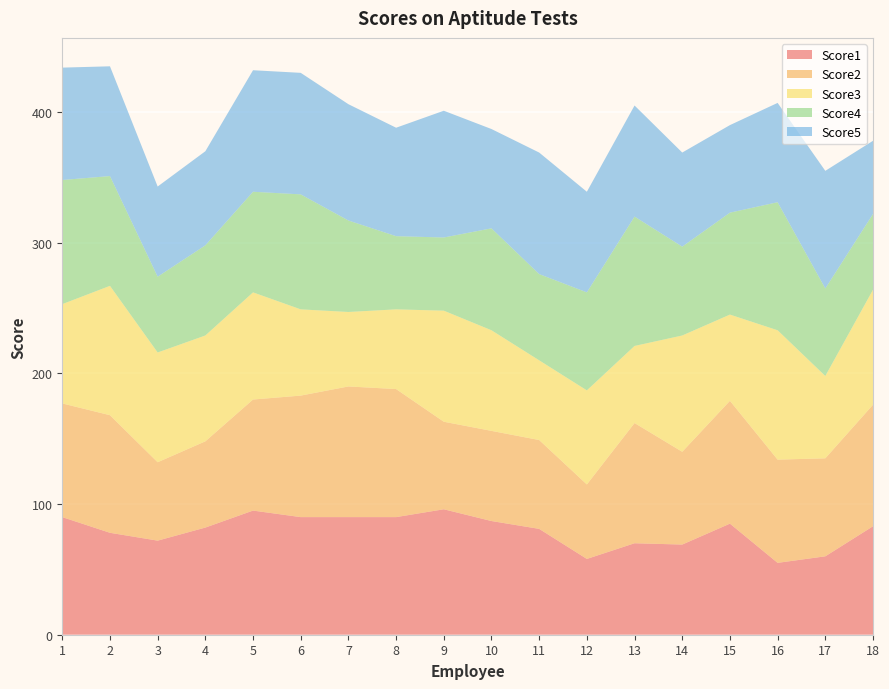

Reading left to right, transcribe all the data shown in this chart.

Score1: 90	78	72	82	95	90	90	90	96	87	81	58	70	69	85	55	60	83
Score2: 87	90	60	66	85	93	100	98	67	69	68	57	92	71	94	79	75	93
Score3: 76	99	84	81	82	66	57	61	85	77	61	72	59	89	66	99	63	88
Score4: 95	84	58	69	77	88	70	56	56	78	66	75	99	68	78	98	67	58
Score5: 86	84	69	72	93	93	89	83	97	76	93	77	85	72	67	76	90	56